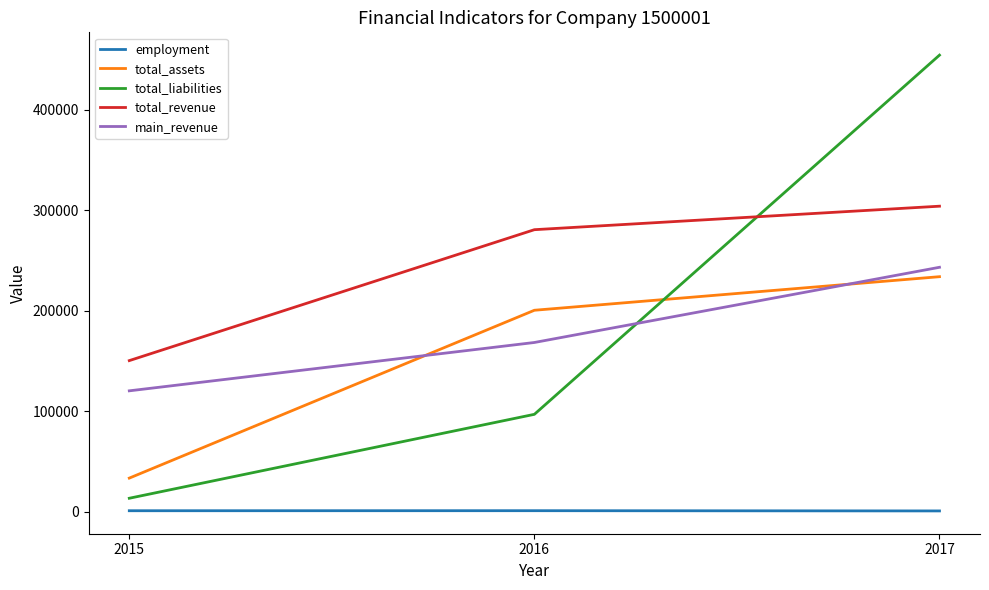

What is the highest value of the total_revenue series?

303940